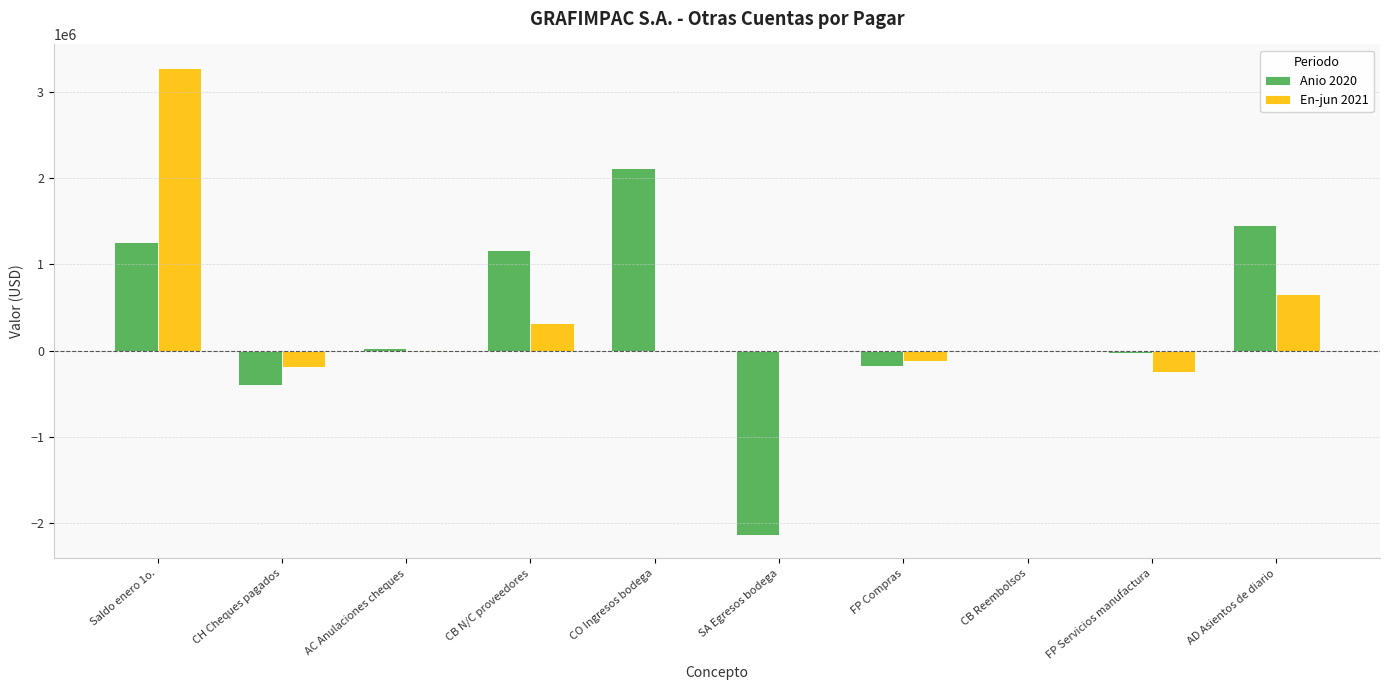

Is it true that En-jun 2021 equals -5834 at CB Reembolsos?

True